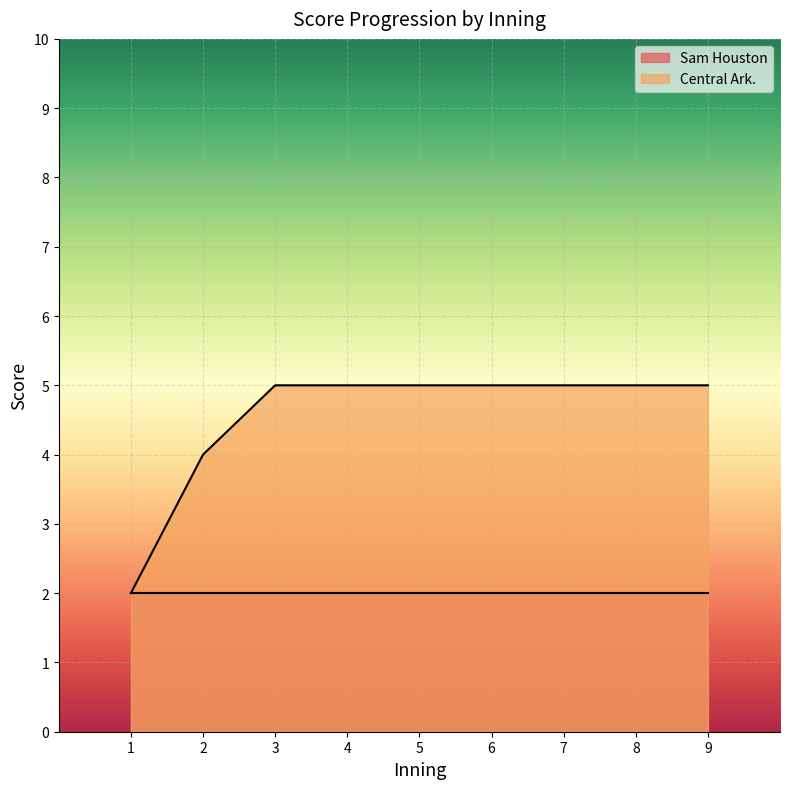

Count the number of categories in the chart.

9